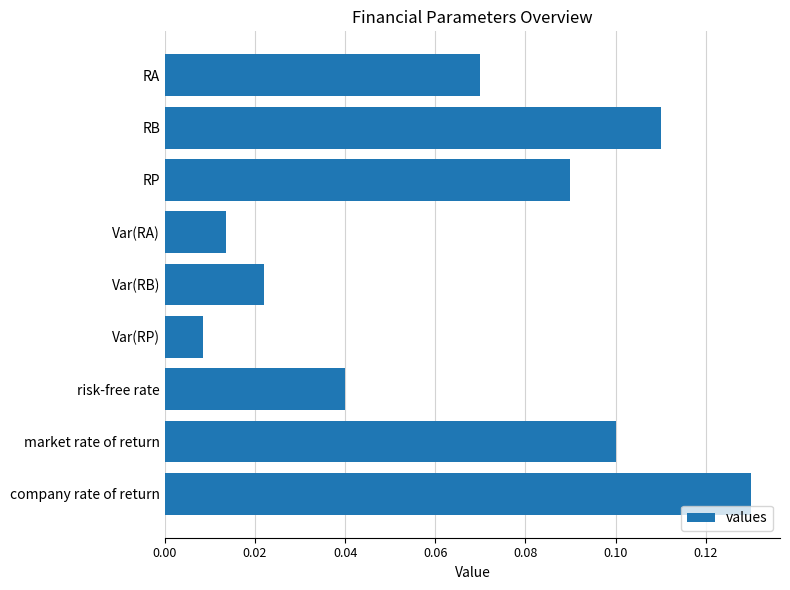

The chart shows a value of 0.1 at market rate of return. True or false?

True